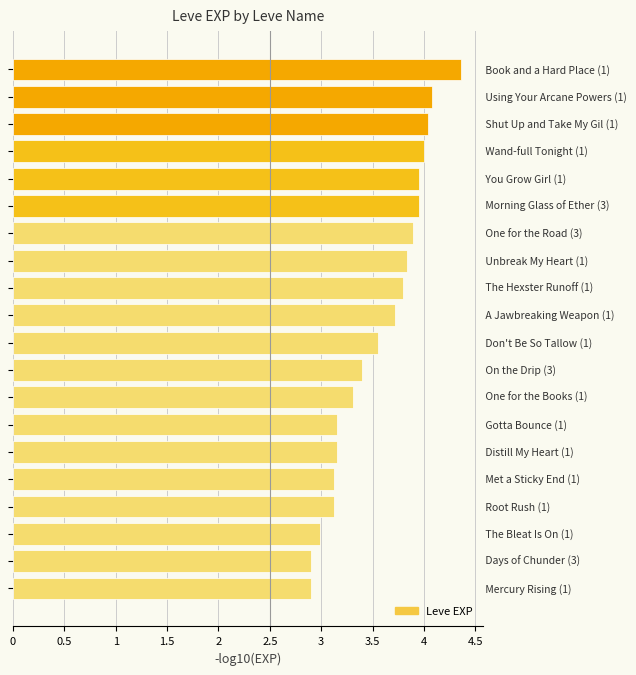

What is the smallest value displayed?

2.9